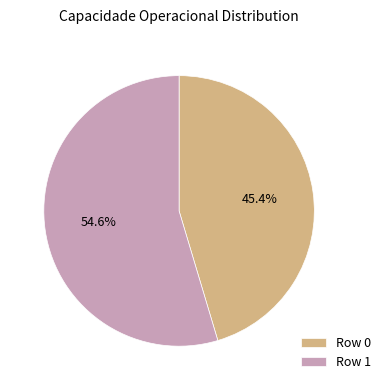

Approximately how many times larger is the value at Row 1 compared to Row 0?

1.2